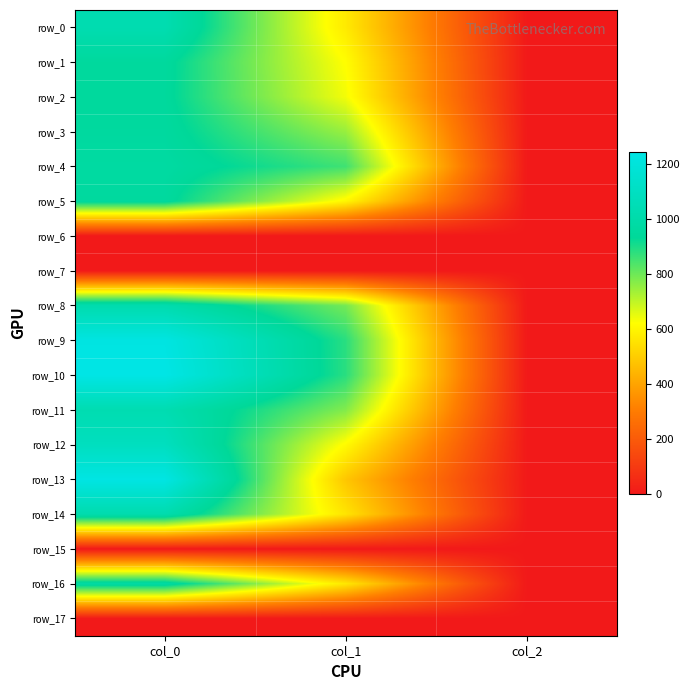

List the series in order of their peak value, lowest first.

row_6, row_7, row_15, row_17, row_2, row_1, row_5, row_3, row_4, row_16, row_8, row_14, row_0, row_11, row_12, row_9, row_13, row_10